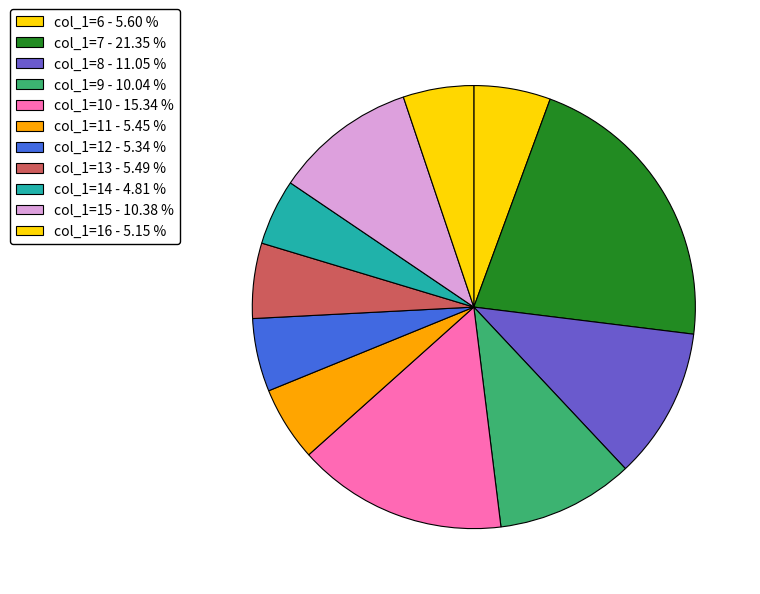

How many segments does this pie chart have?

11